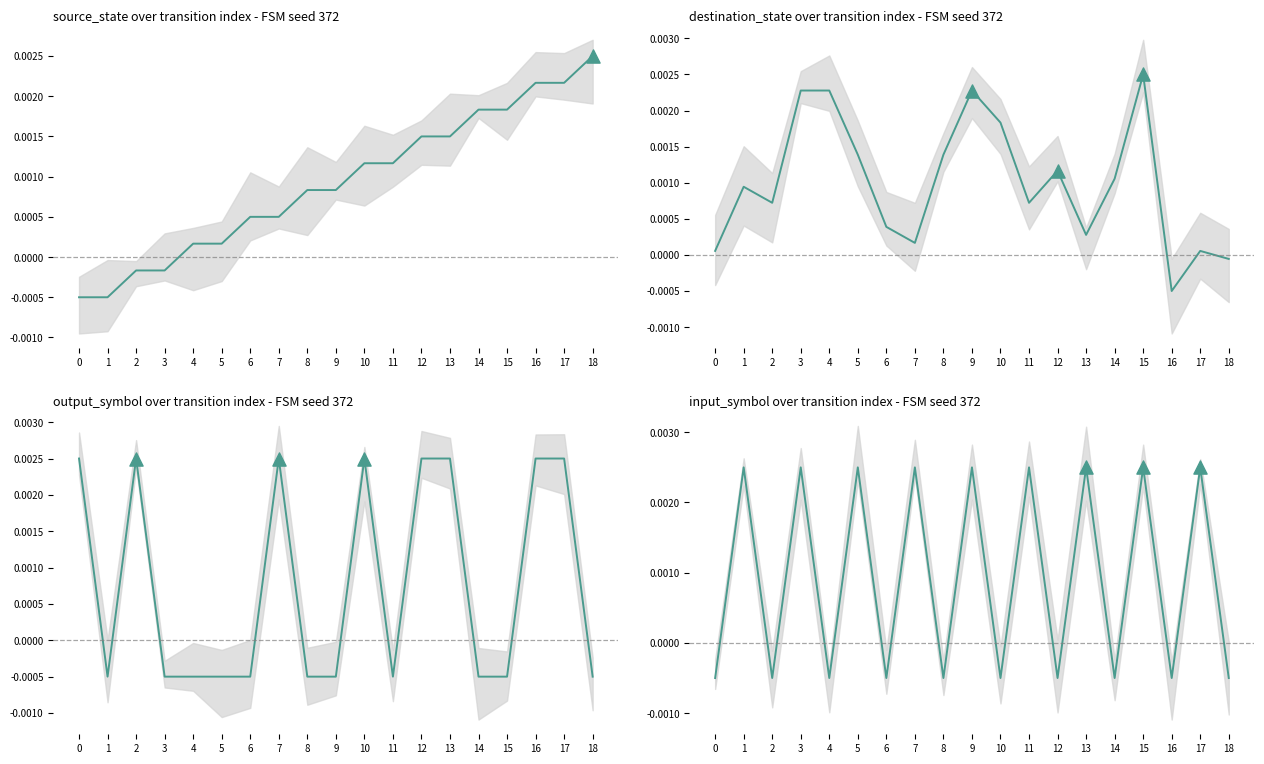

Which series has the widest spread of Y values?

source_state